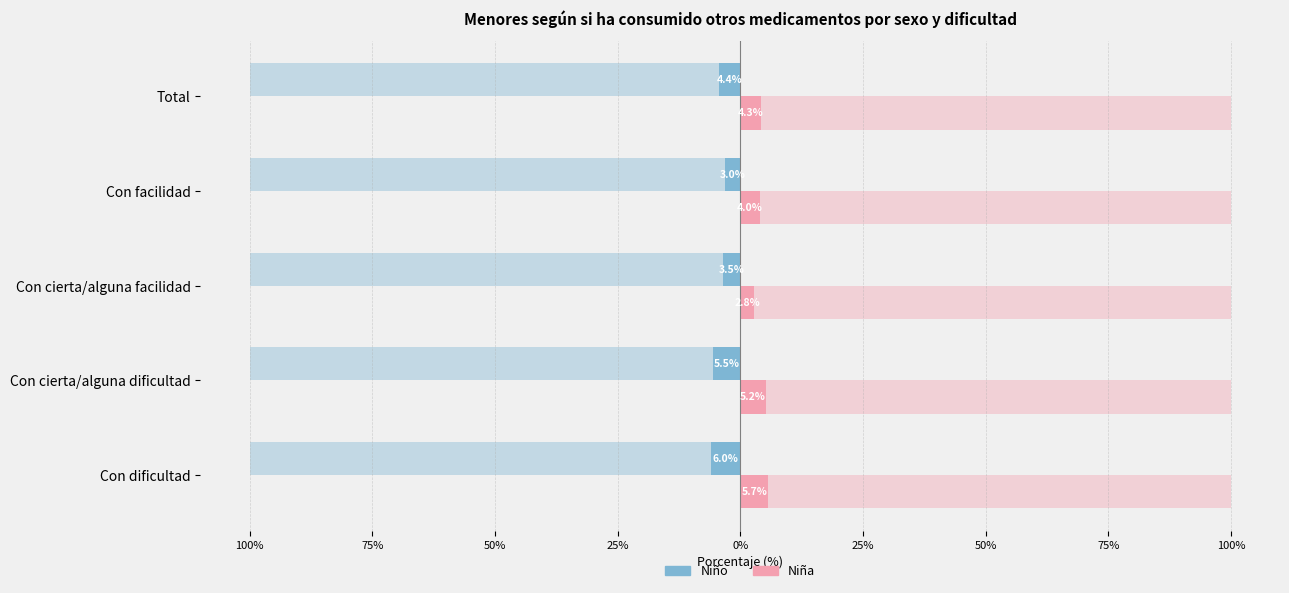

How many values in the Niño - No series exceed -95?

2